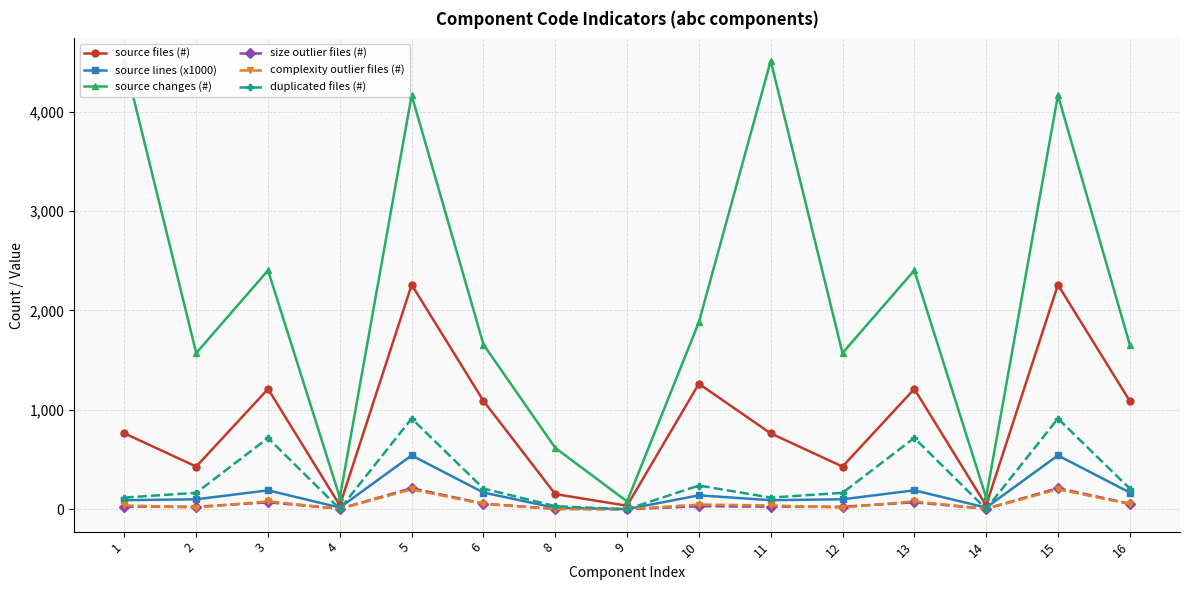

Read the duplicated files (#) value at 6.

208.0